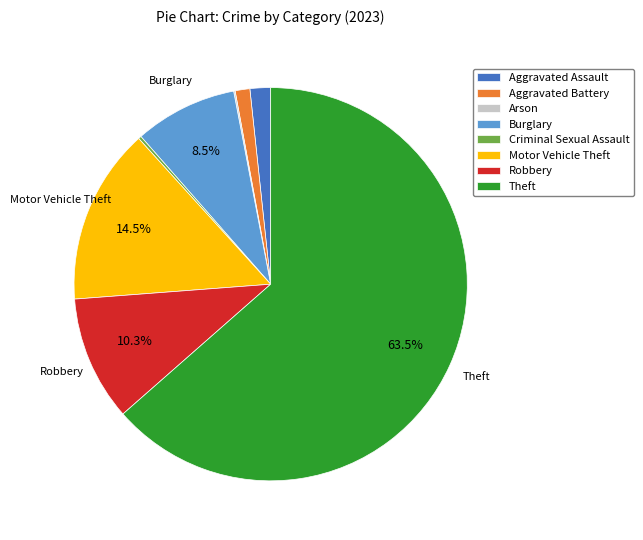

Which slice is the largest?

Theft